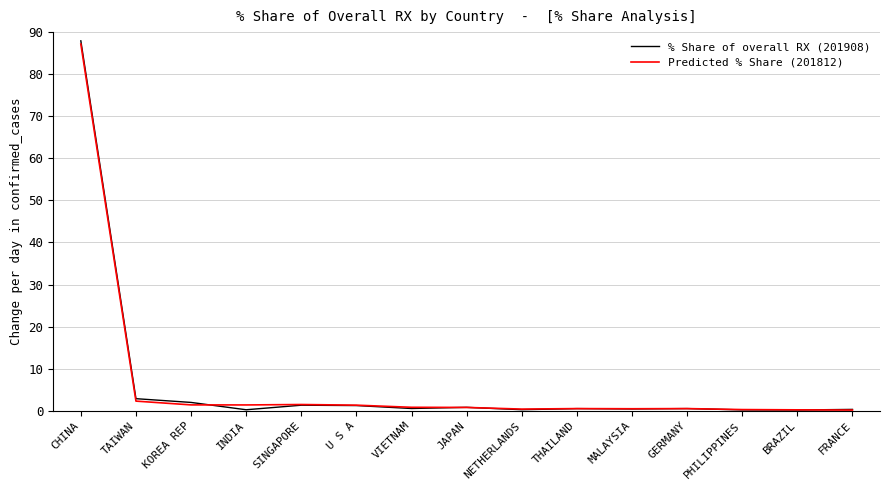

At which category is the sum across all series the highest?

CHINA